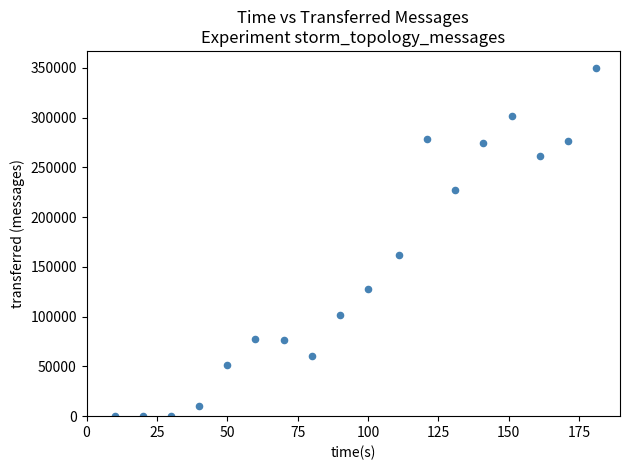

What Y value in the scatter plot is closest to 174770?

162200